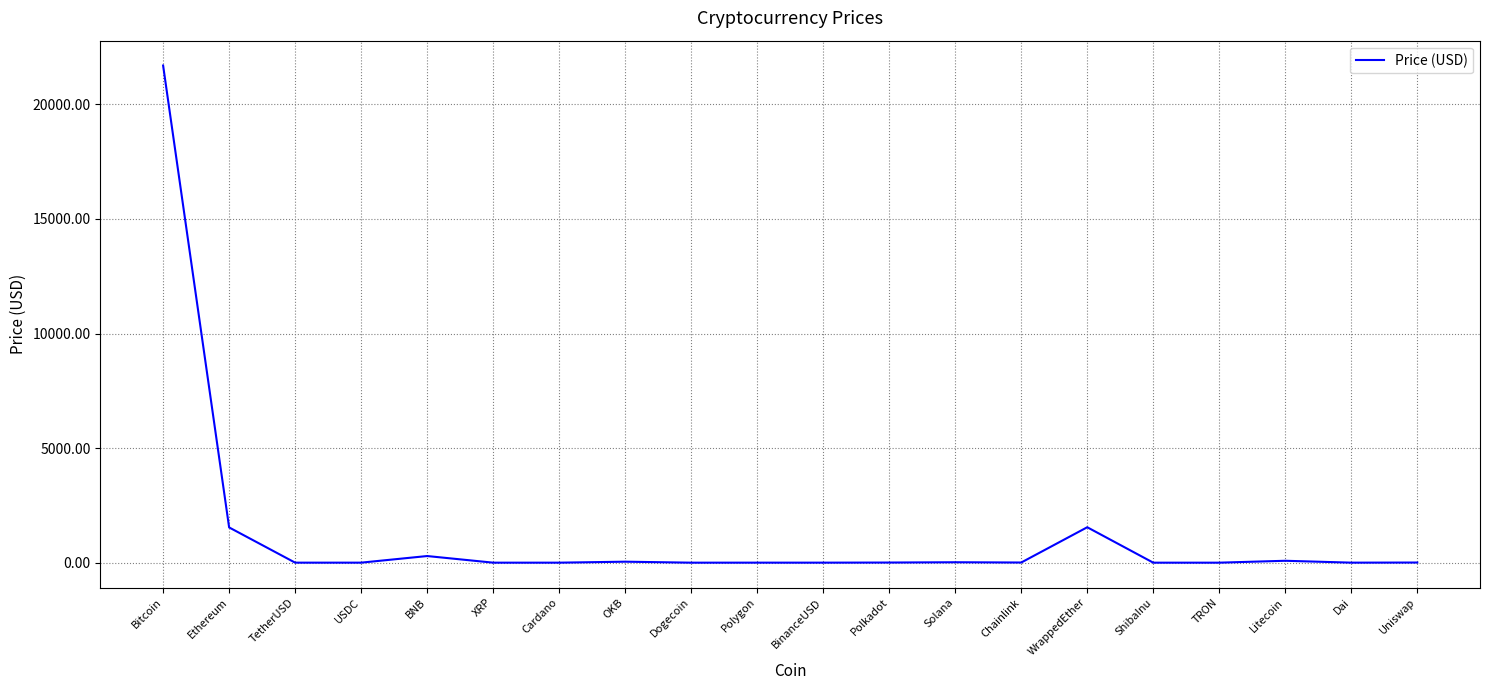

Count the number of data series in this chart.

1